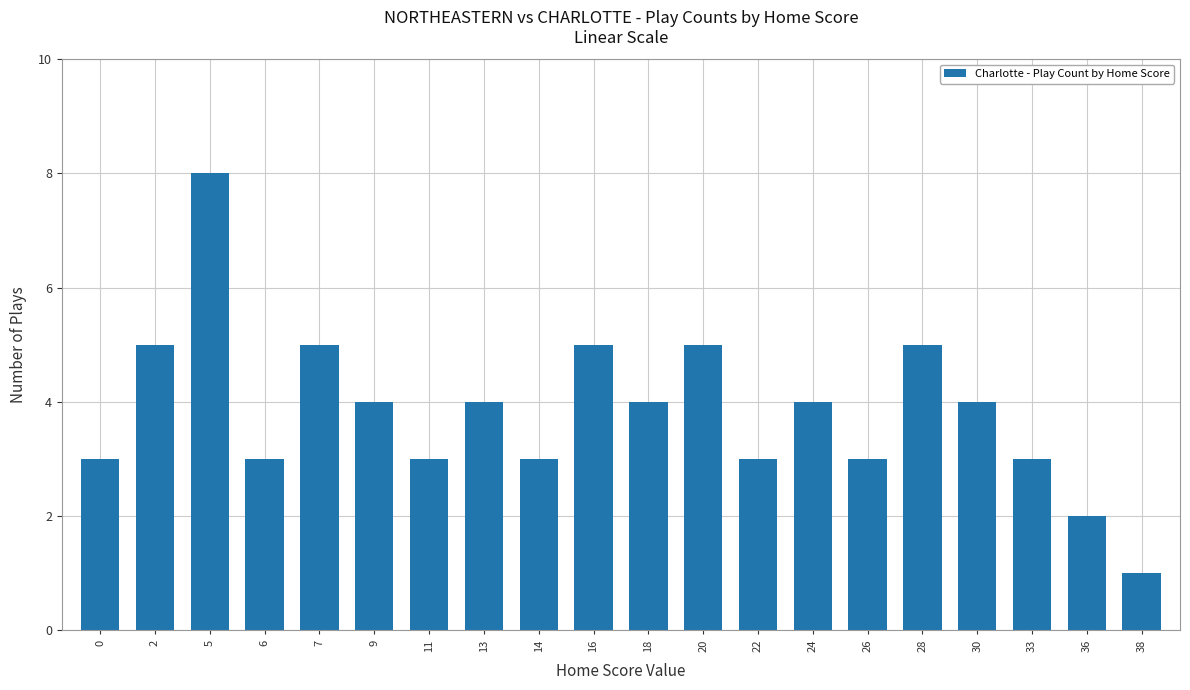

What is the sum of the values at 22 and 0?

6